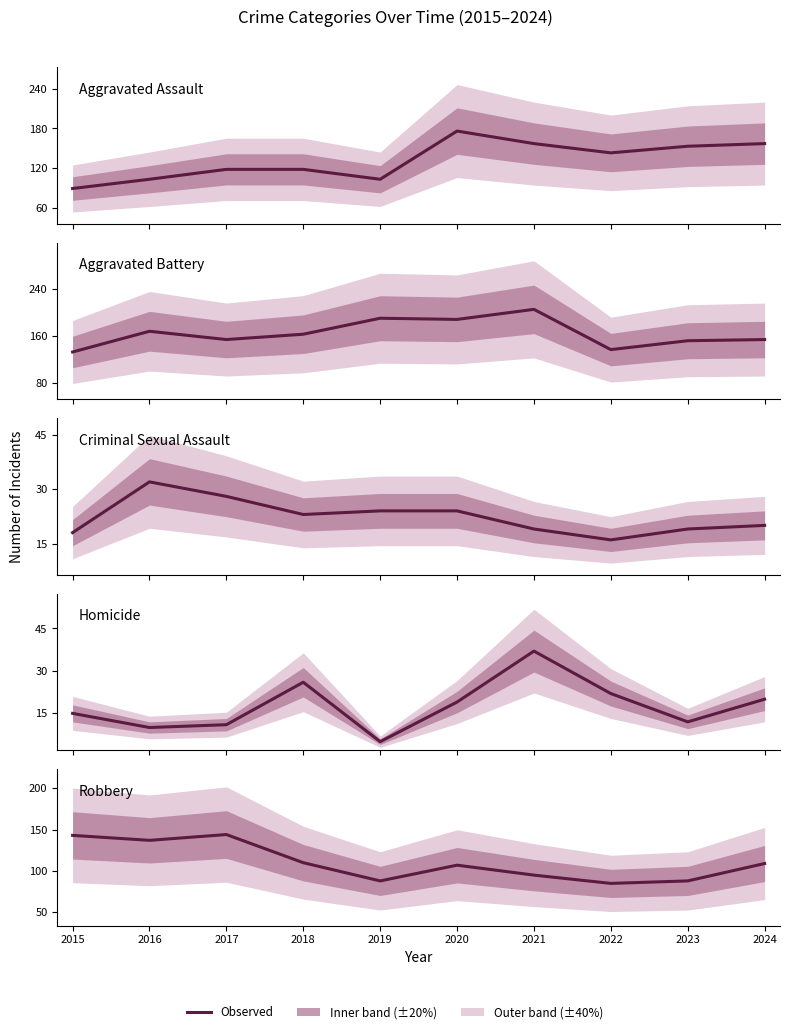

How many interior local peaks does the Homicide series have?

2